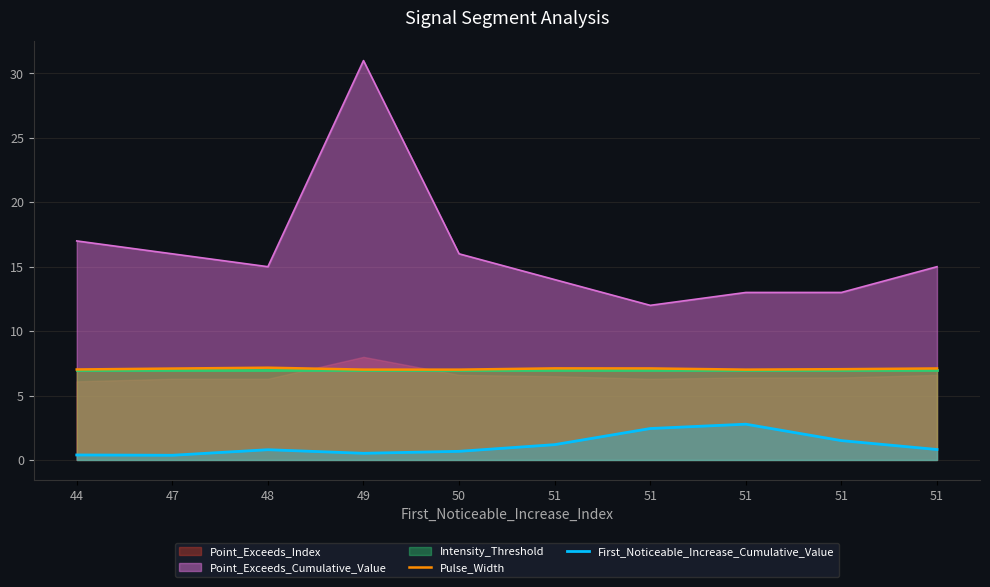

What is the difference between the second highest and second lowest values in the First_Noticeable_Increase_Cumulative_Value series?

2.1